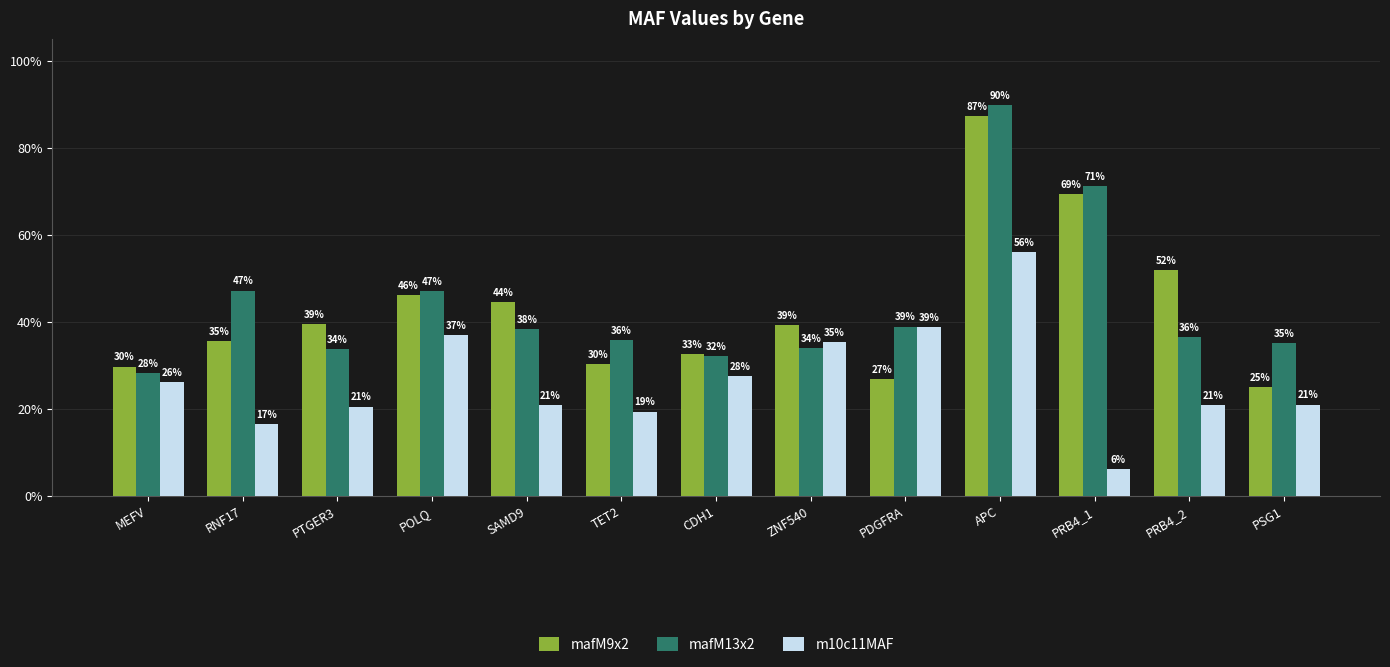

Are the bars grouped side by side (vs. stacked)?

Yes